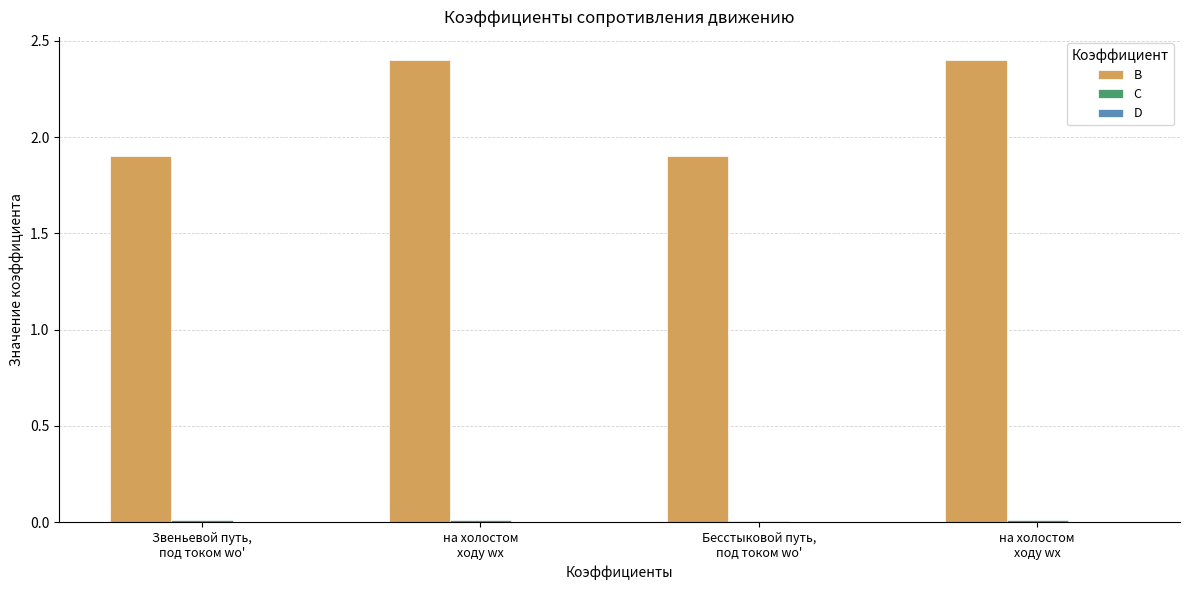

Rank the series at на холостом
ходу wх from lowest to highest value.

D, C, B